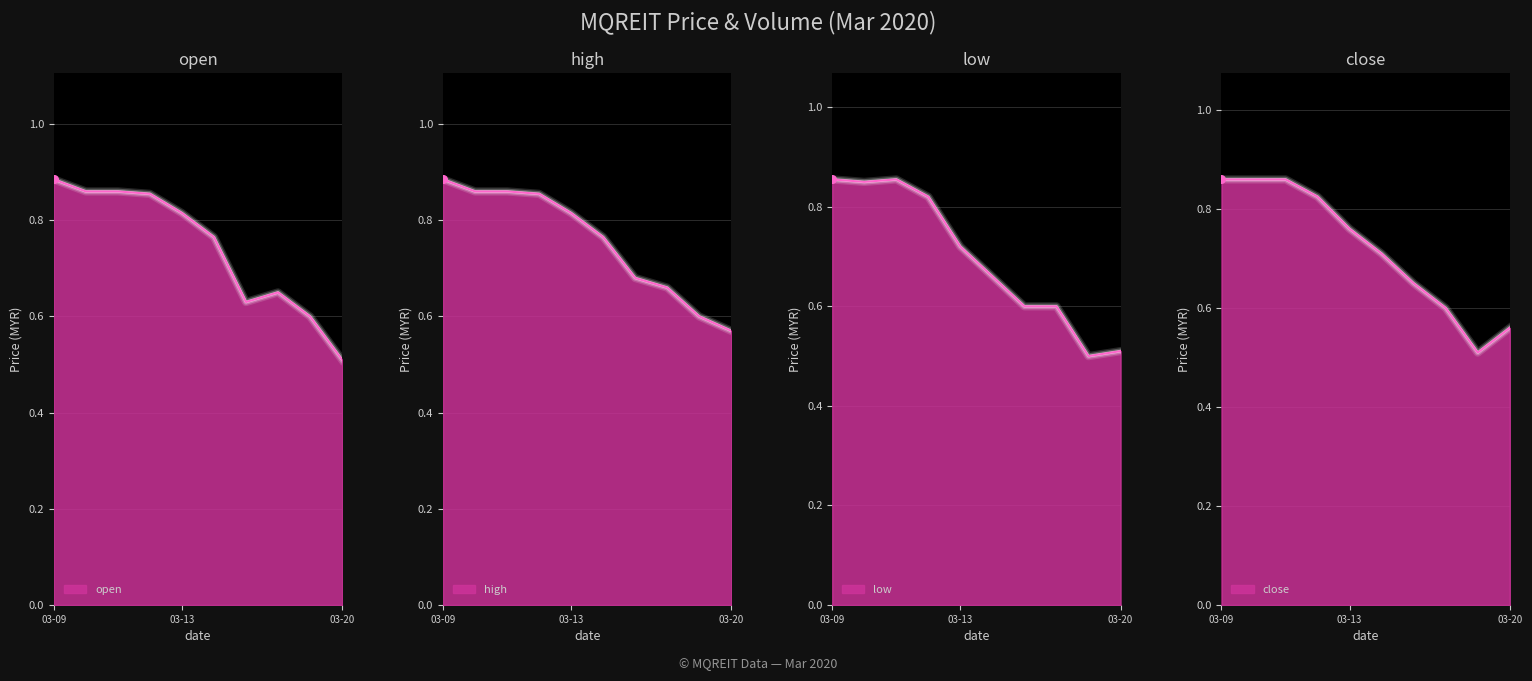

Which series reaches the maximum Y coordinate?

open